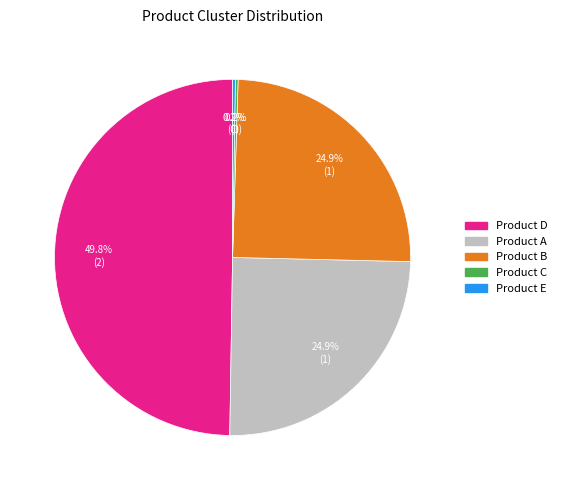

What percentage is NOT represented by Product B?

75.0%